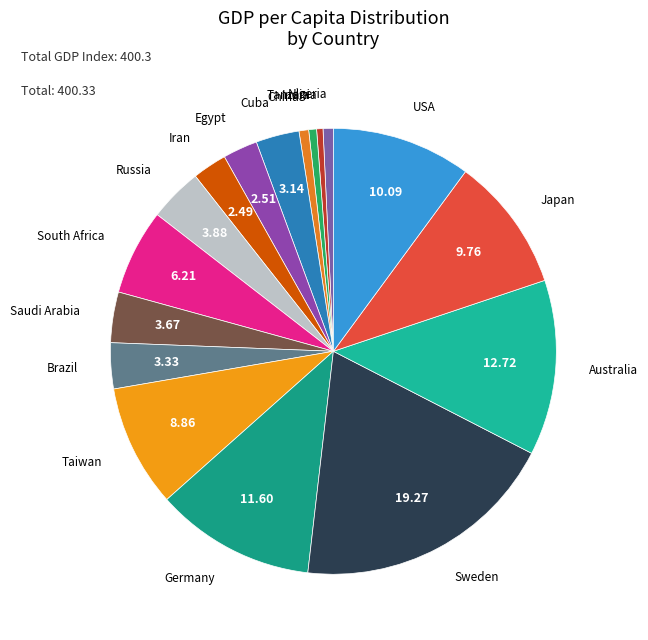

Rank the categories by value from highest to lowest.

Sweden, Australia, Germany, USA, Japan, Taiwan, South Africa, Russia, Saudi Arabia, Brazil, Cuba, Egypt, Iran, Nigeria, China, India, Tanzania